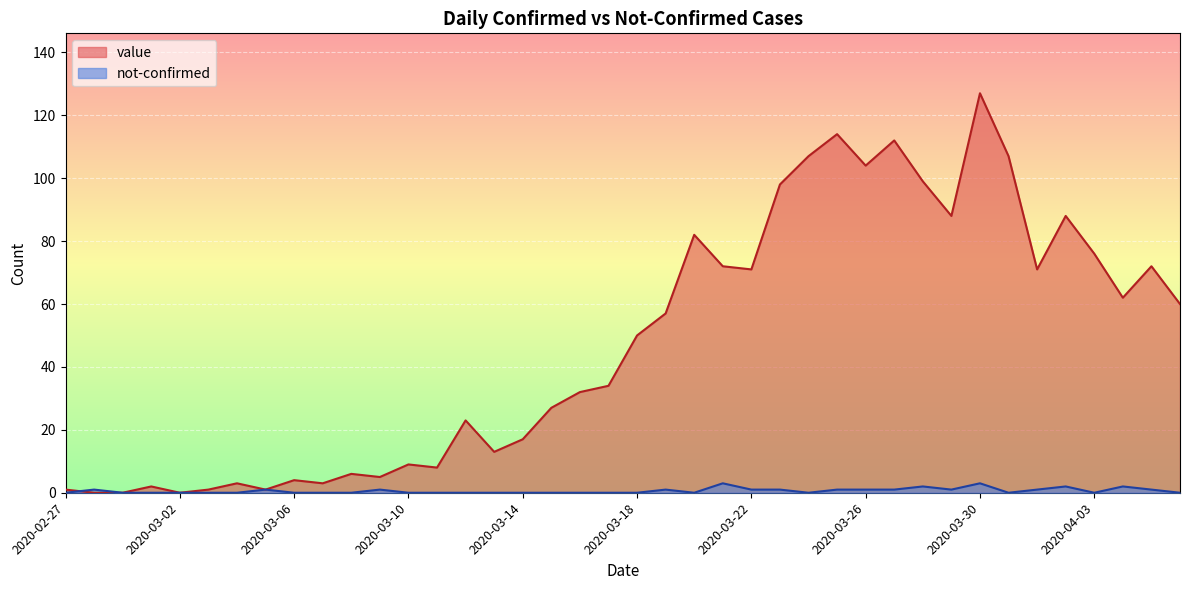

Rank the series by their average value, from highest to lowest.

value, not-confirmed